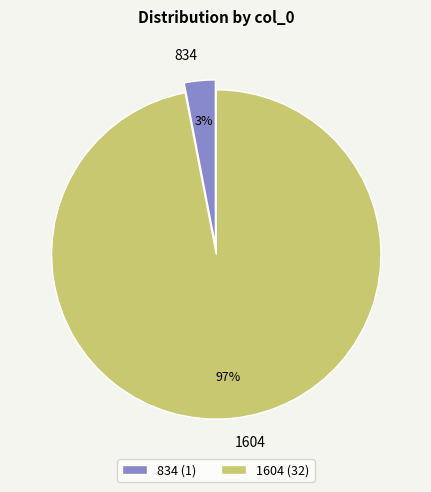

What percentage is the 834 slice, to the nearest percent?

3%